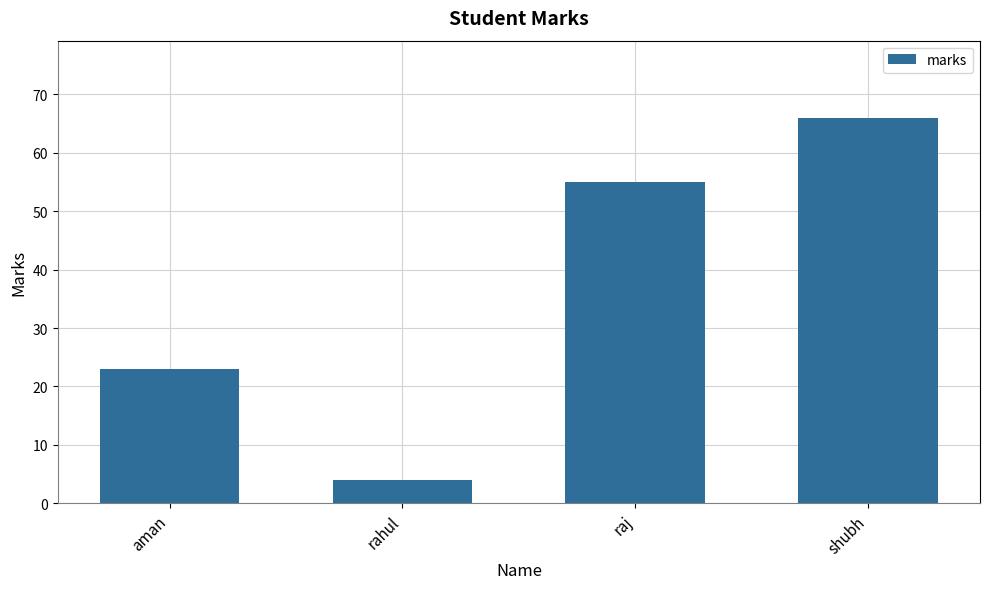

How many bars are there in total?

4